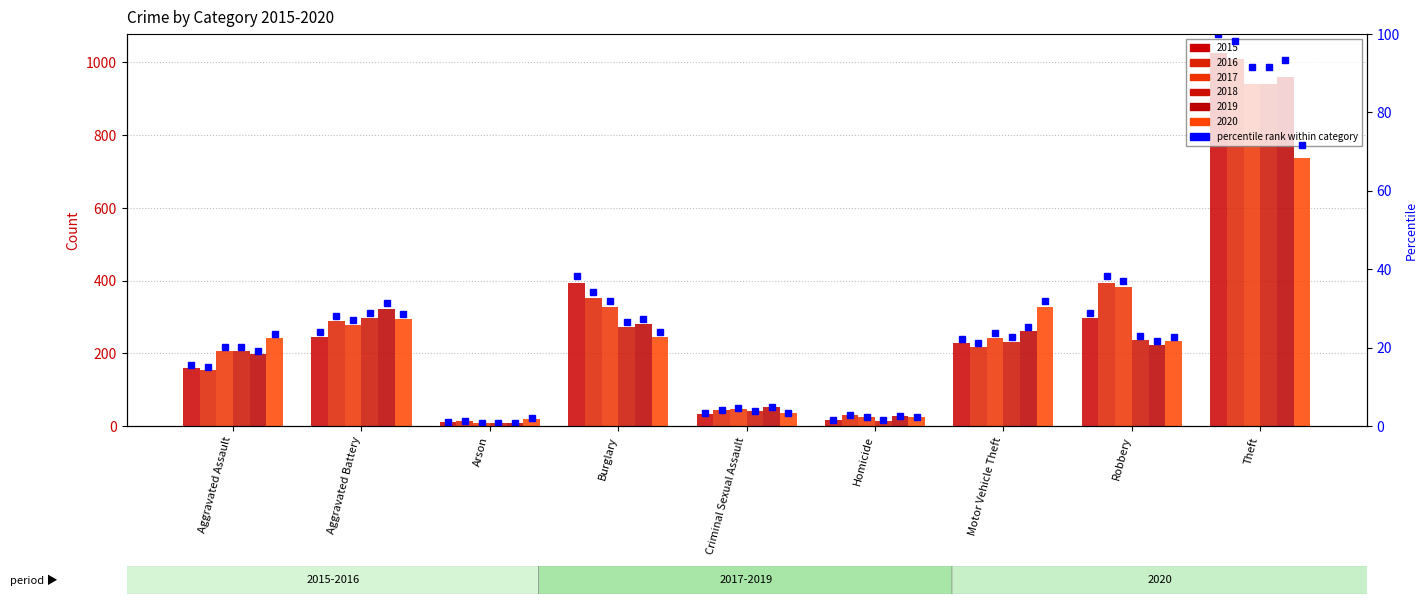

What is the label of the 1st bar from the right?

Theft